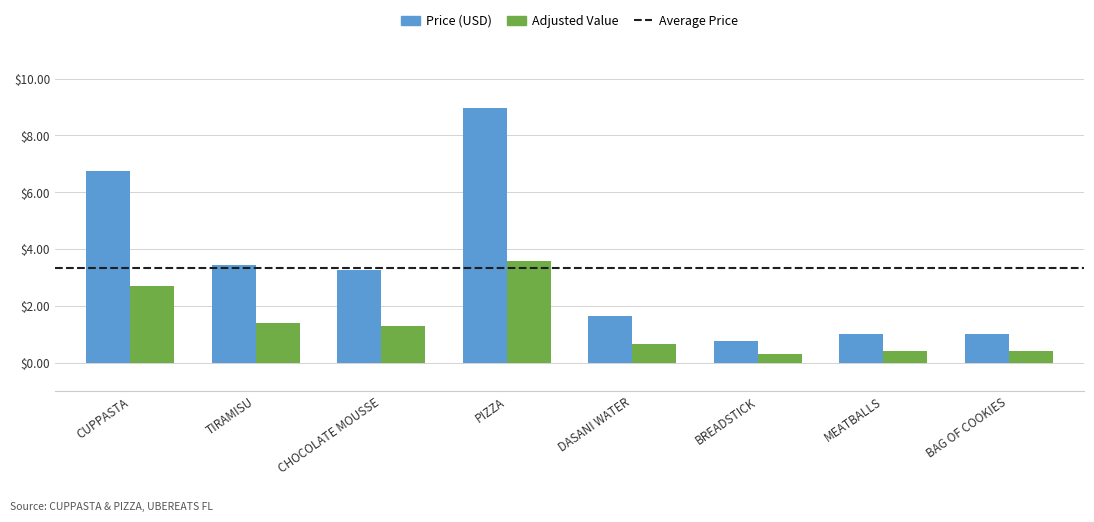

What is the label of the 1st bar from the right?

BAG OF COOKIES